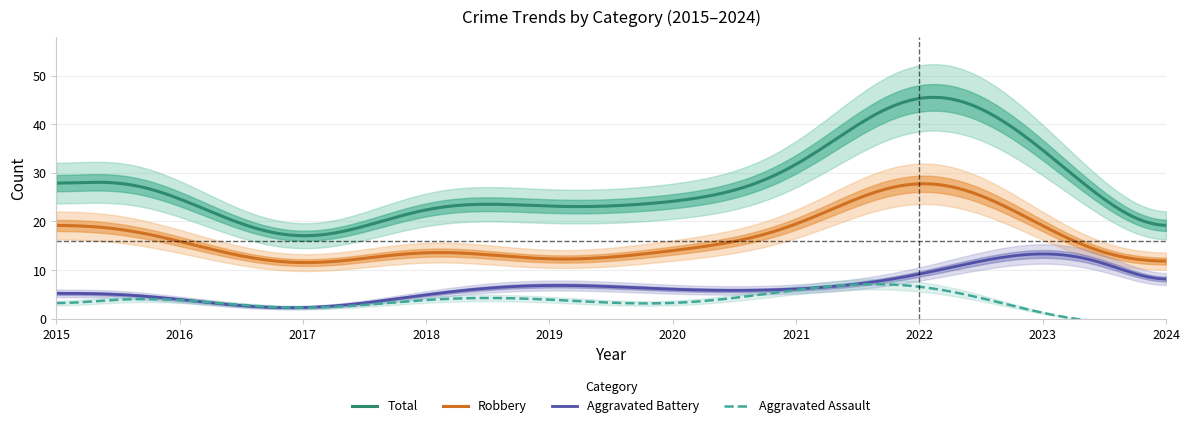

True or false: Aggravated Battery and Robbery intersect in this chart.

False